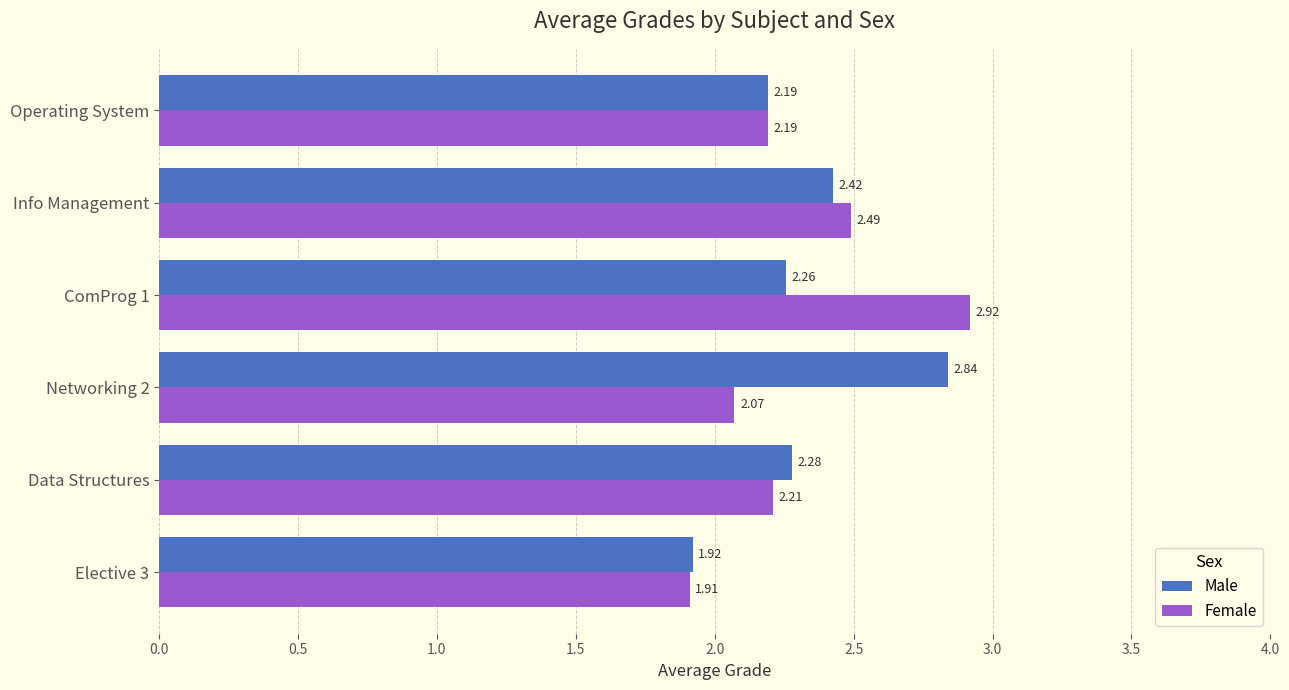

List the series in order of their peak value, highest first.

Female, Male